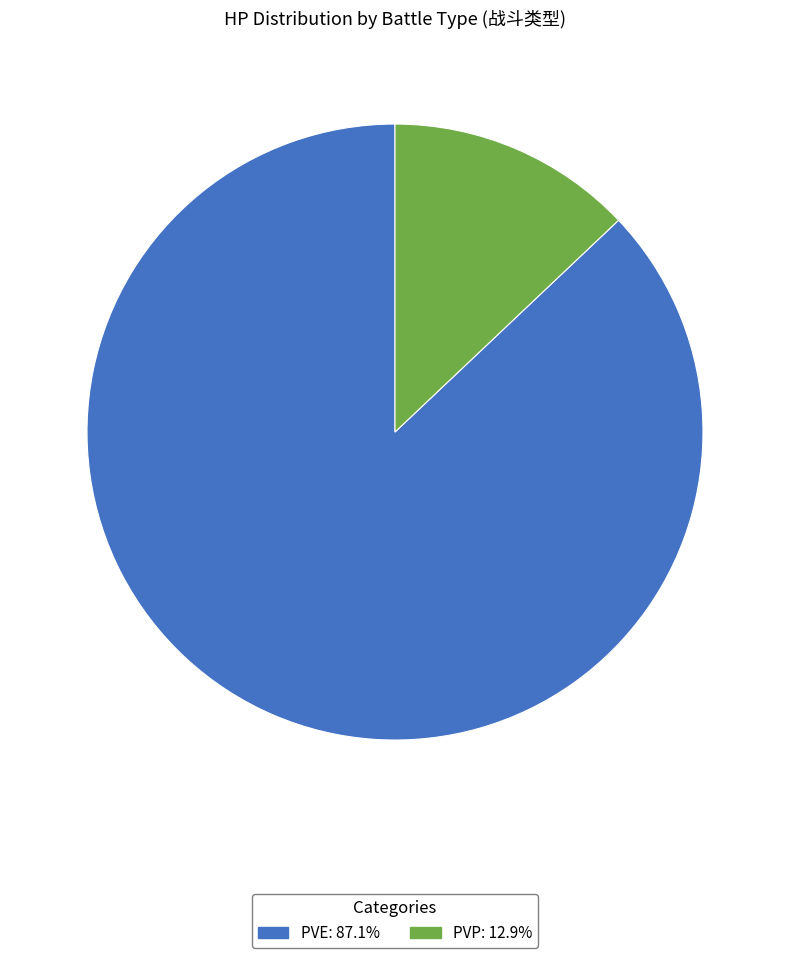

Is there any slice that represents more than half of the pie?

Yes